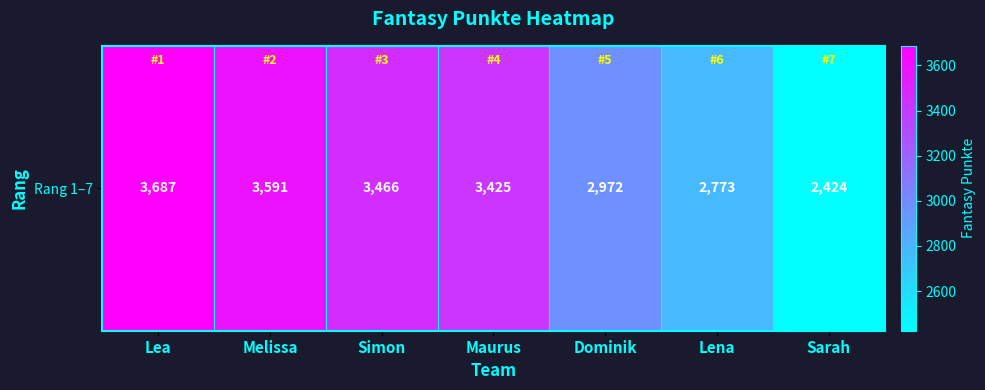

What is the approximate value at Lena, to the nearest 100?

2800